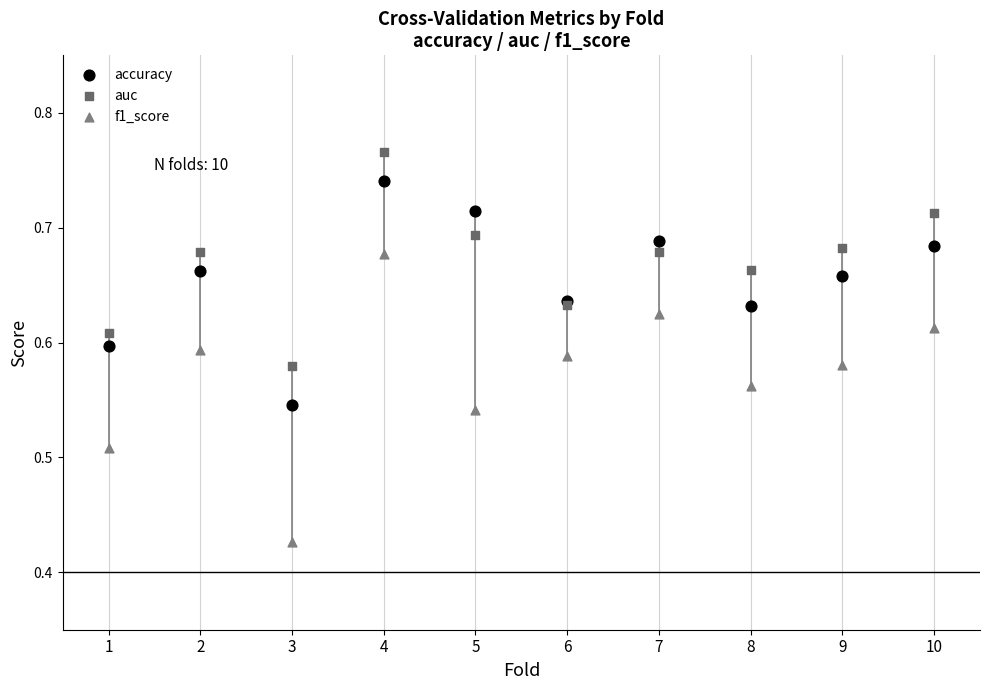

What are all the series names shown in the legend?

accuracy, auc, f1_score